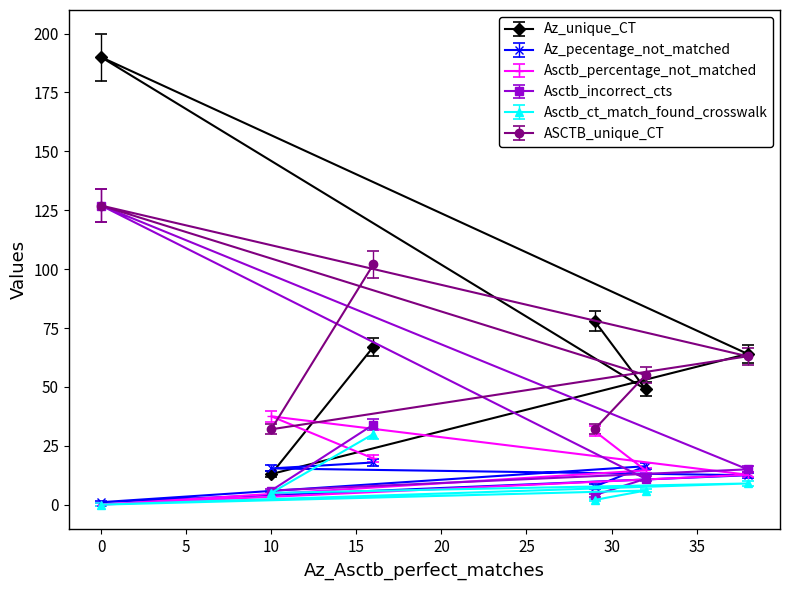

The Asctb_percentage_not_matched series shows 37.5 at 10. True or false?

True